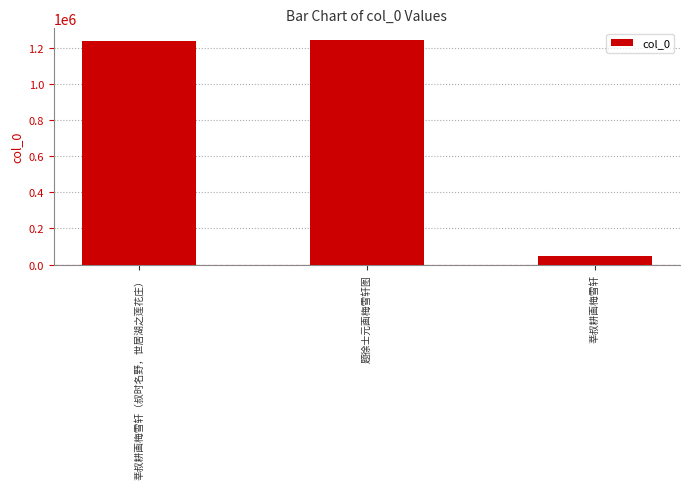

The value at 题徐士元画梅雪轩图 is 1912970. True or false?

False